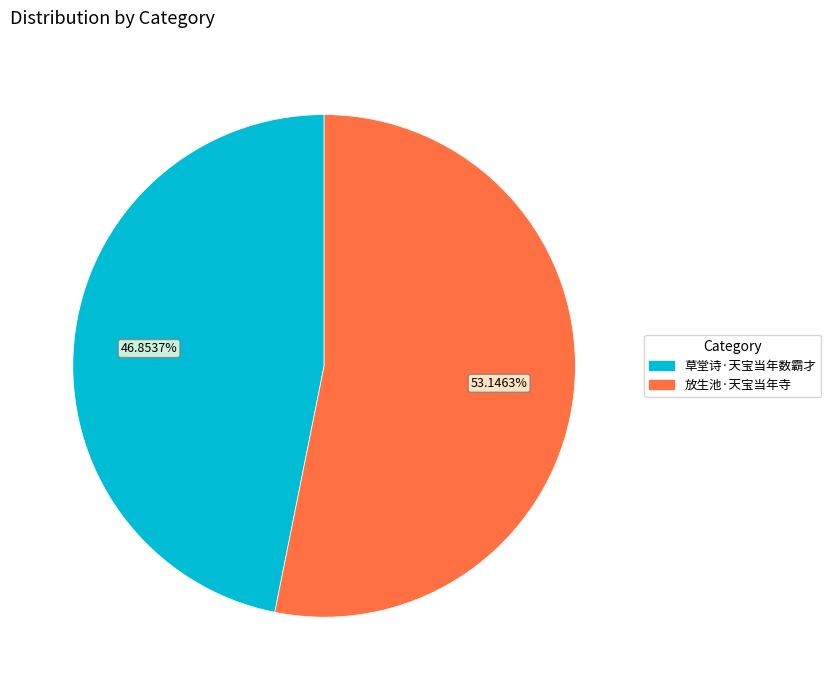

Which slice represents more than half of the pie?

放生池·天宝当年寺